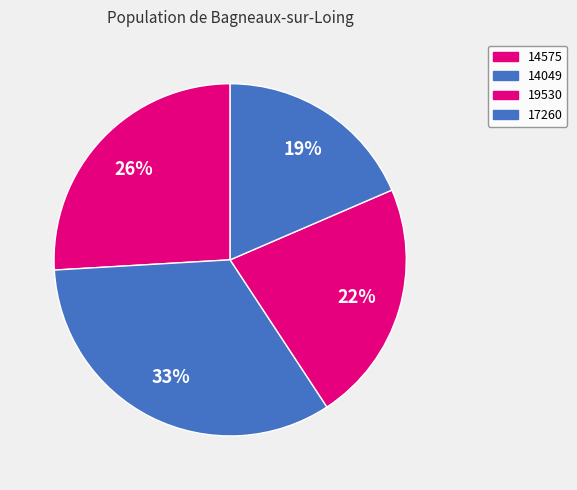

What is the total percentage of 19530 and 17260?

40.7%